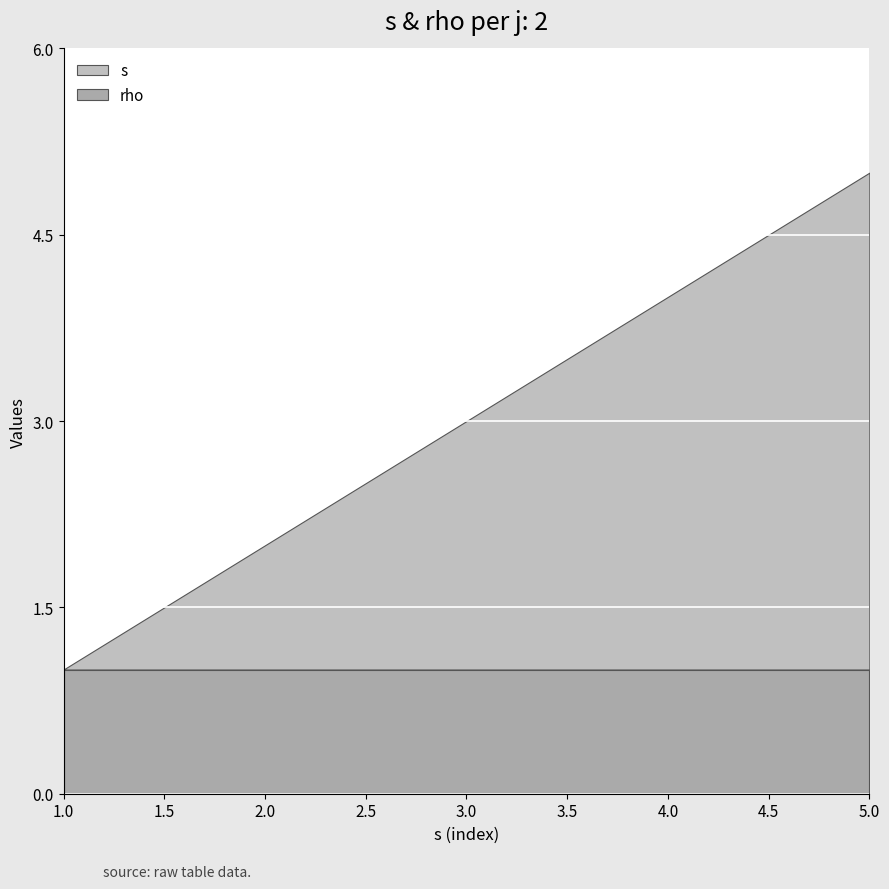

At which category is the sum across all series the highest?

5.0